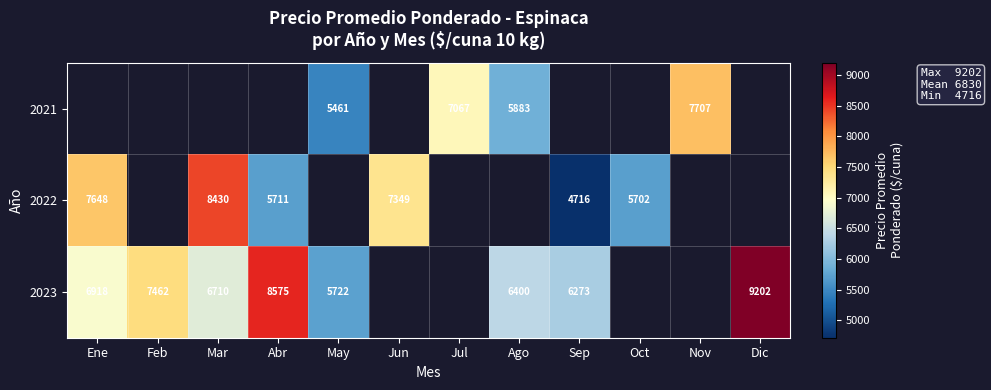

Is it true that 2023 equals 9675.9 at May?

False